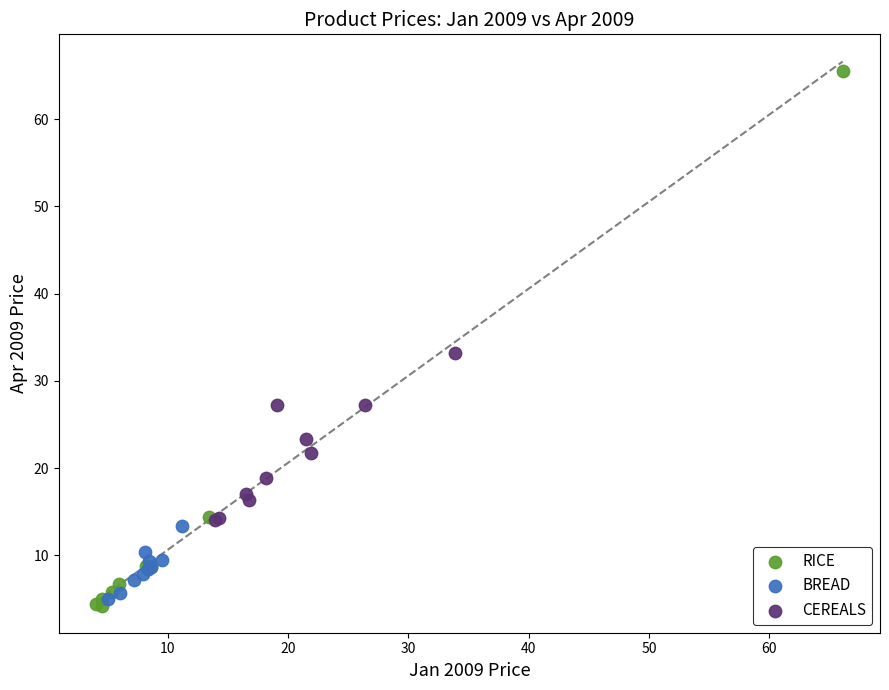

Which series has the largest Y range (max minus min)?

RICE